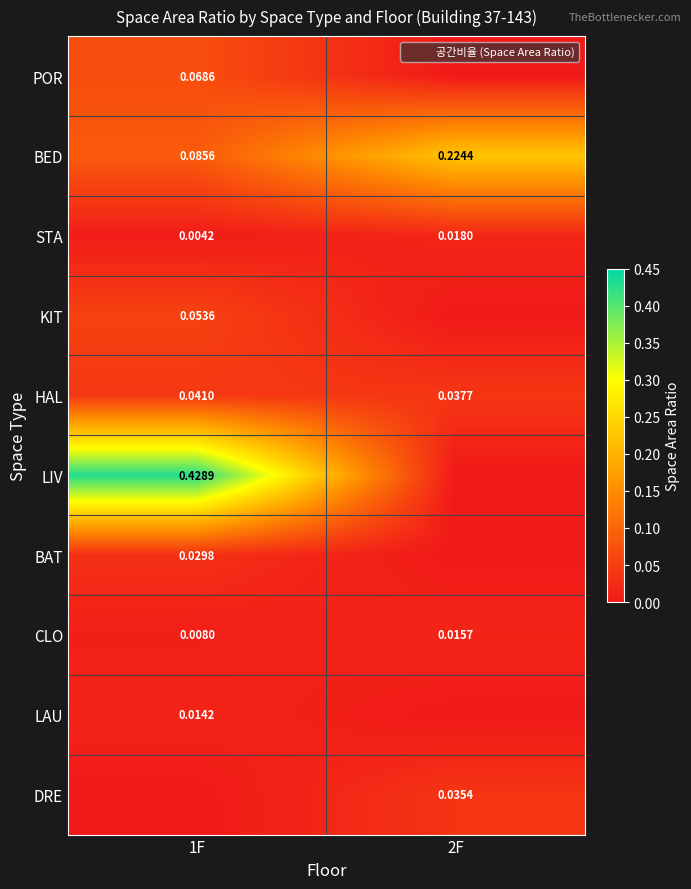

At how many categories does at least one series exceed 0?

2